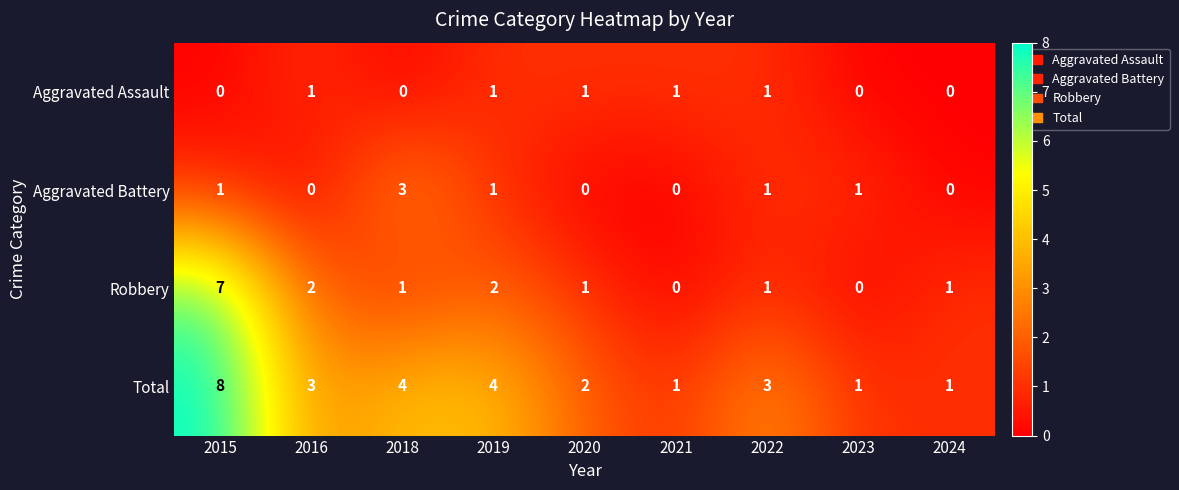

What is the difference between the maximum and minimum values in the Aggravated Battery series?

3